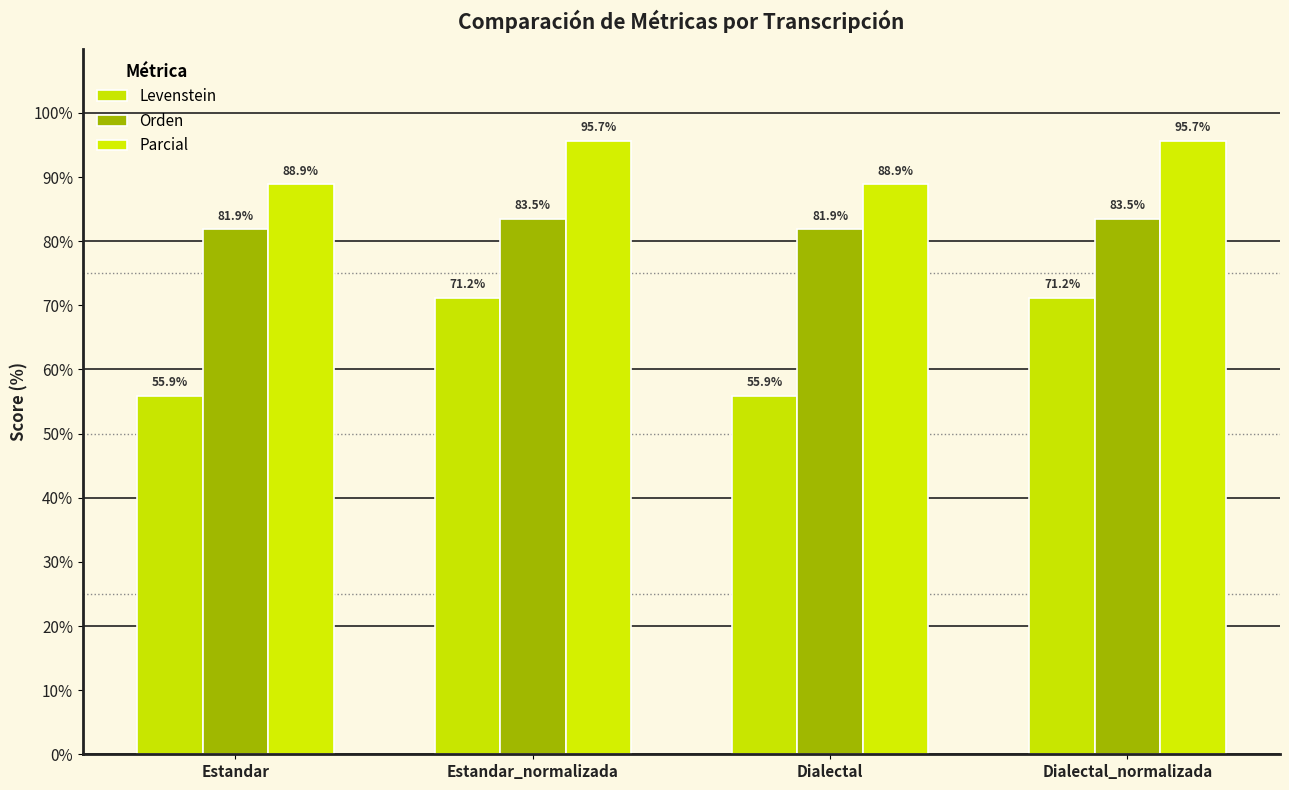

What position from the left is Dialectal?

3